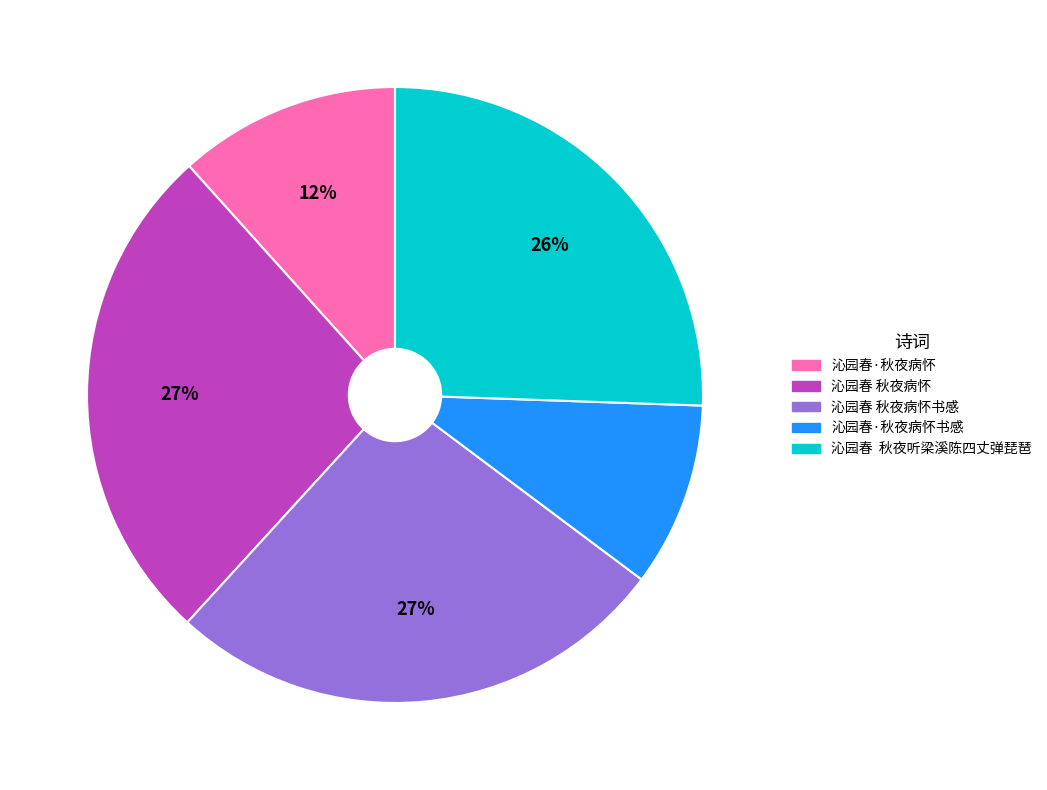

To the nearest percent, what is the difference between the largest and smallest slice percentages?

17%